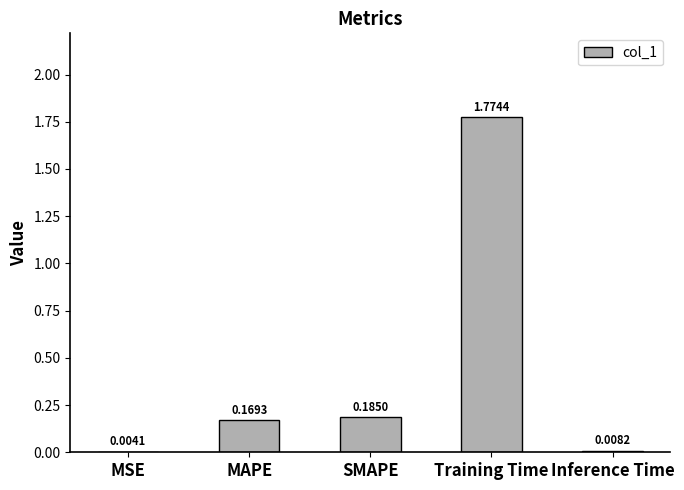

Count the number of categories in the chart.

5